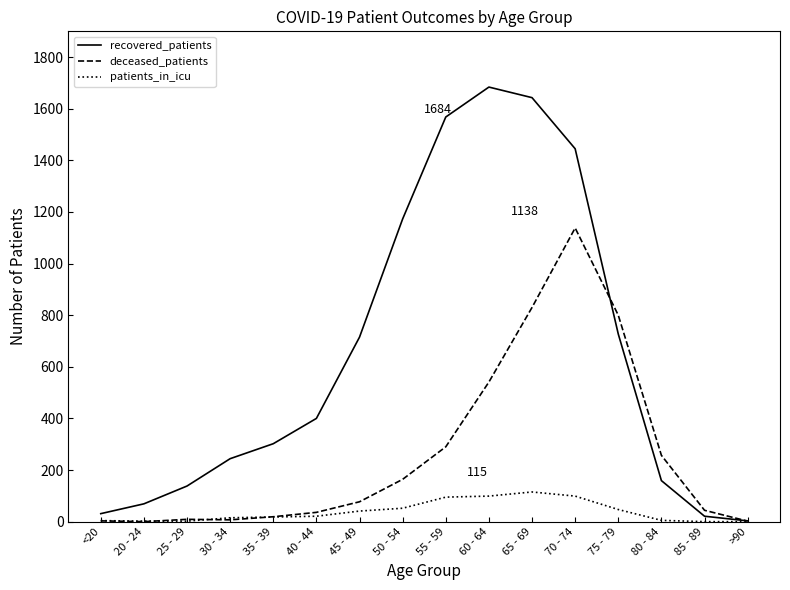

Which category has the highest value in the recovered_patients series?

60 - 64